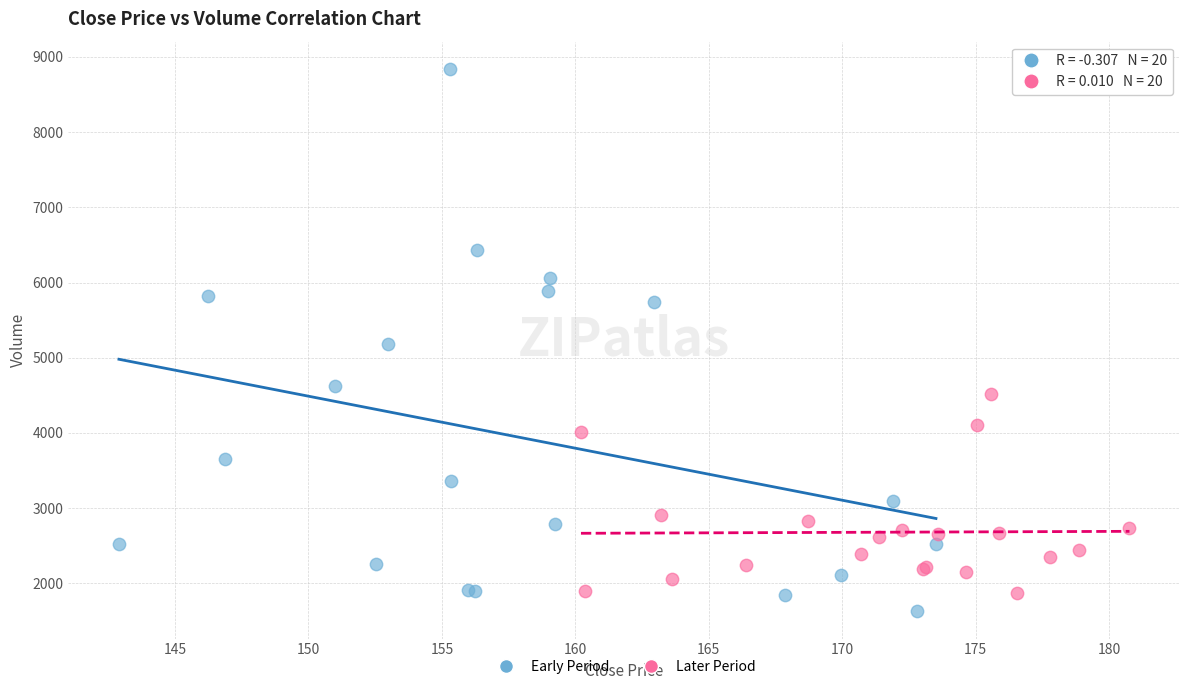

Which series reaches the minimum Y coordinate?

Early Period